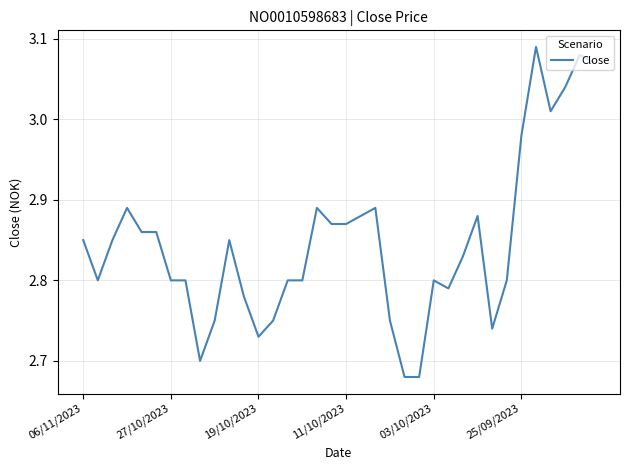

Does the chart display data point markers on the line(s)?

No